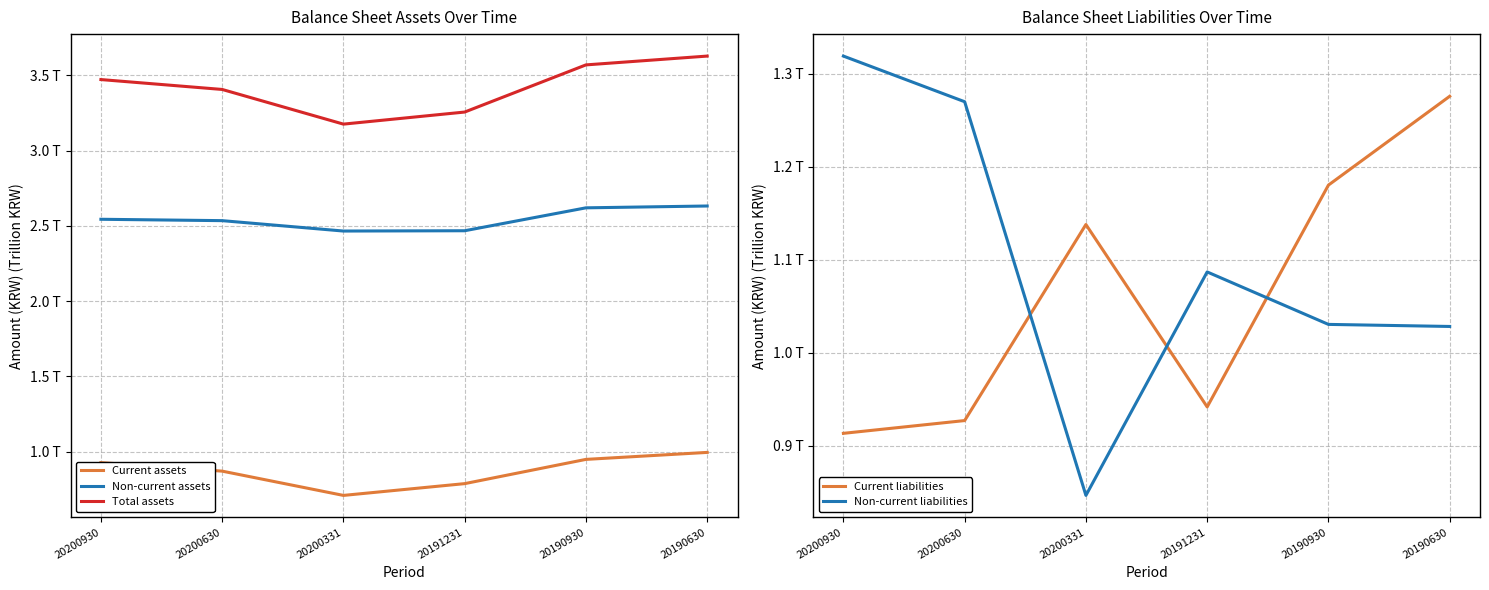

How many data points does each series have?

6